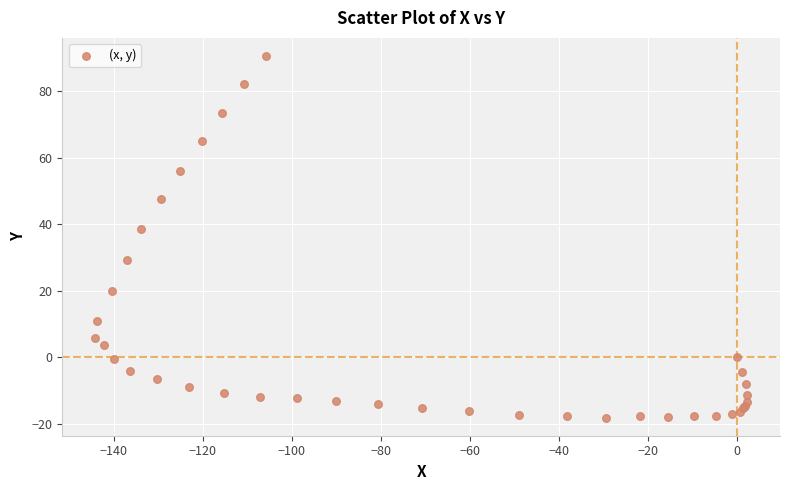

What Y value in the scatter plot is closest to 36?

38.7